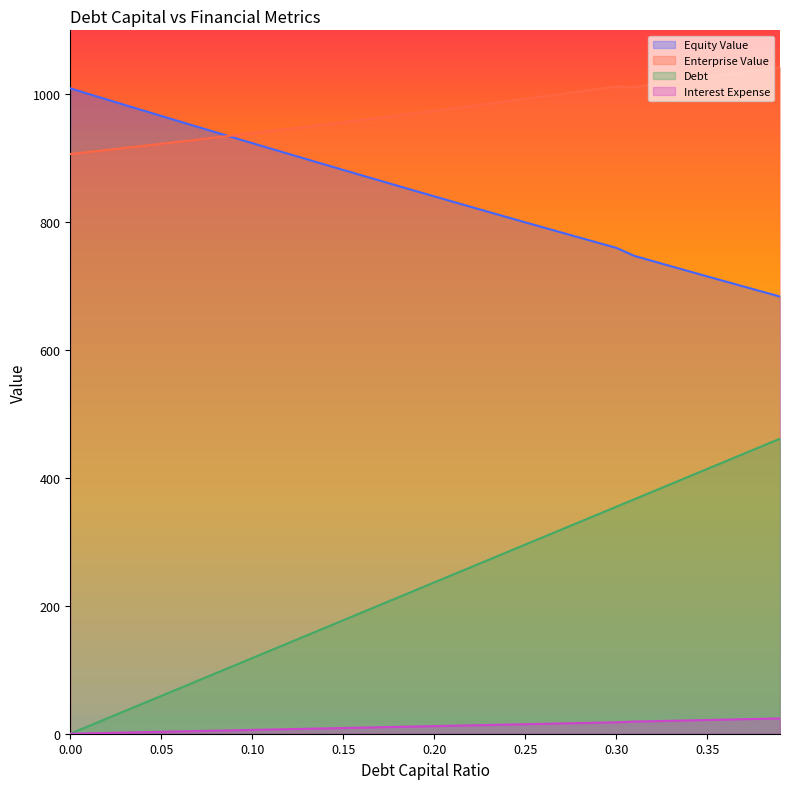

True or false: debt_capital and equity_value intersect in this chart.

False